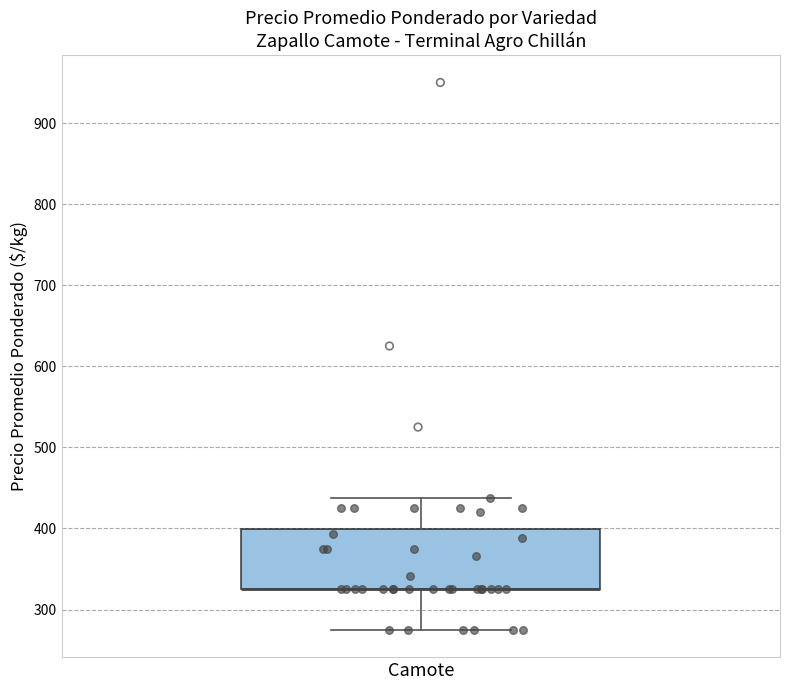

Where is the lower edge of the box for Camote on the y-axis? The values are not printed on the chart, so give them approximately, as read against the axis.

330